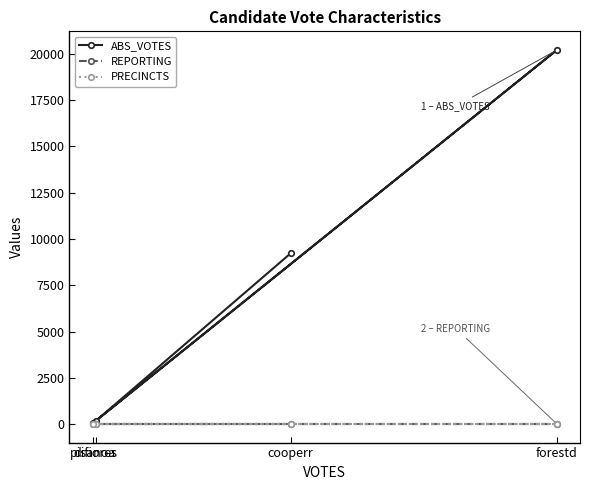

The ABS_VOTES series shows 14190 at cooperr. True or false?

False